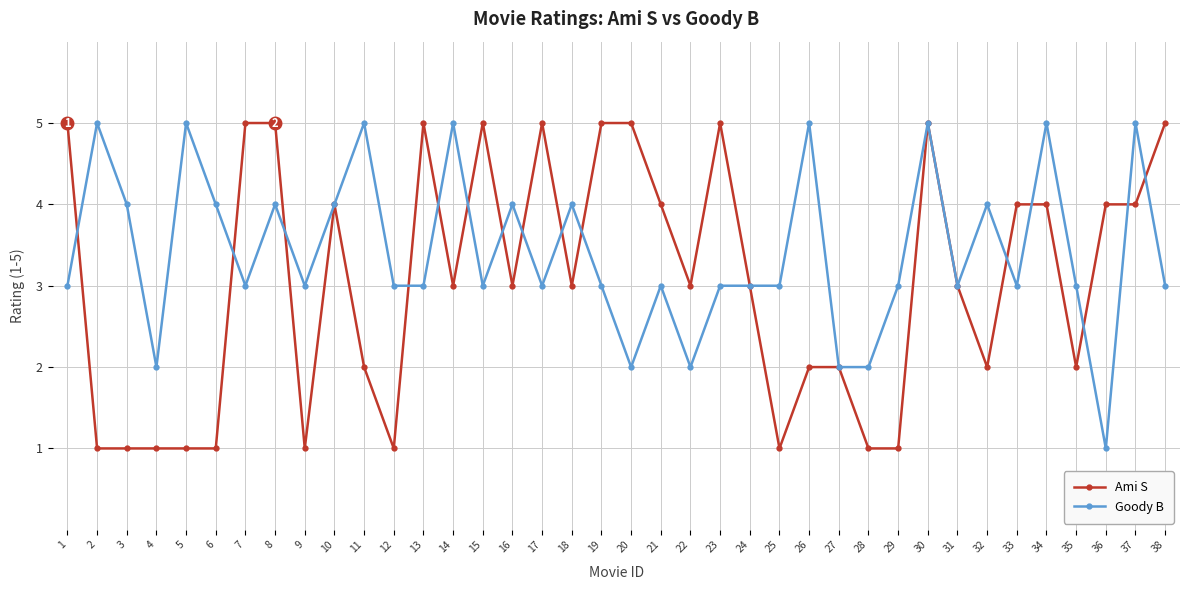

At which category is the sum across all series the highest?

30